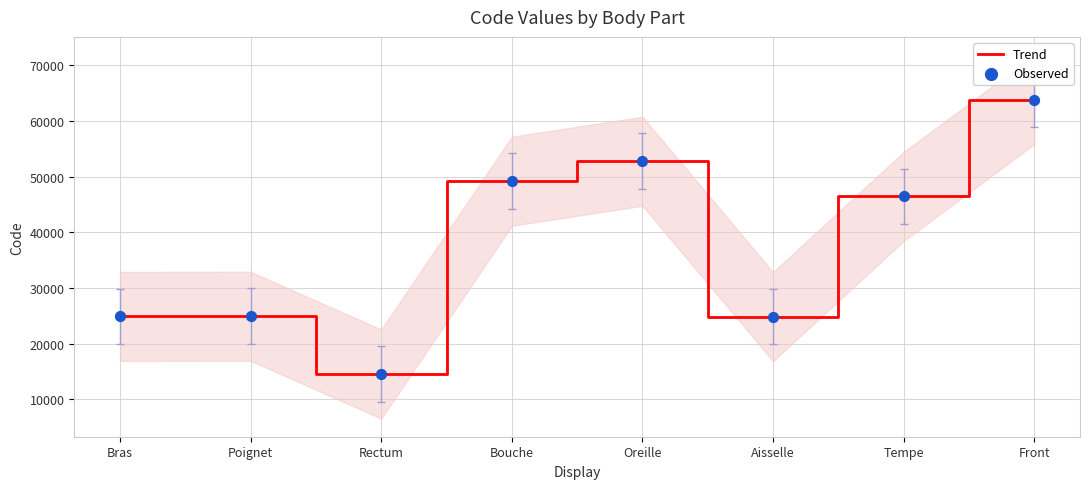

Is the value of Observed at Bras greater than the value of Trend at Bras?

No